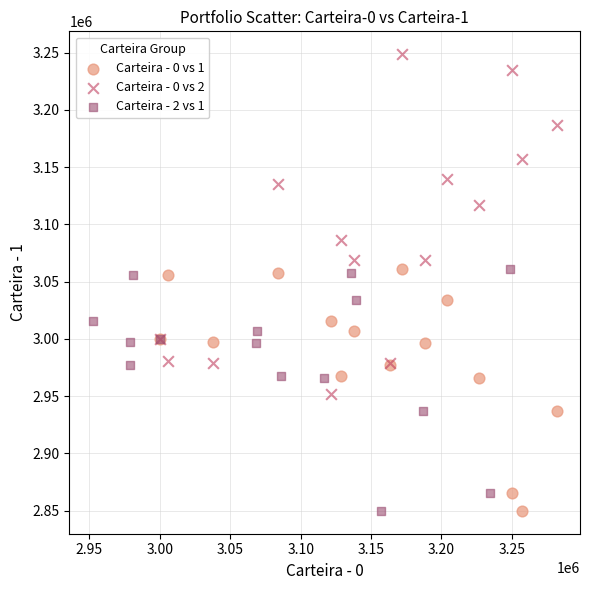

Which series has the largest Y range (max minus min)?

Carteira - 0 vs 2